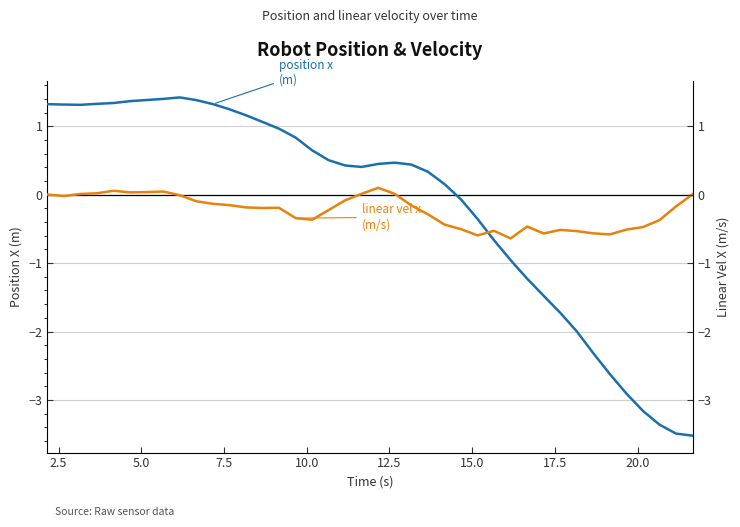

True or false: linear vel x has a value of -0.2 at 23.

False